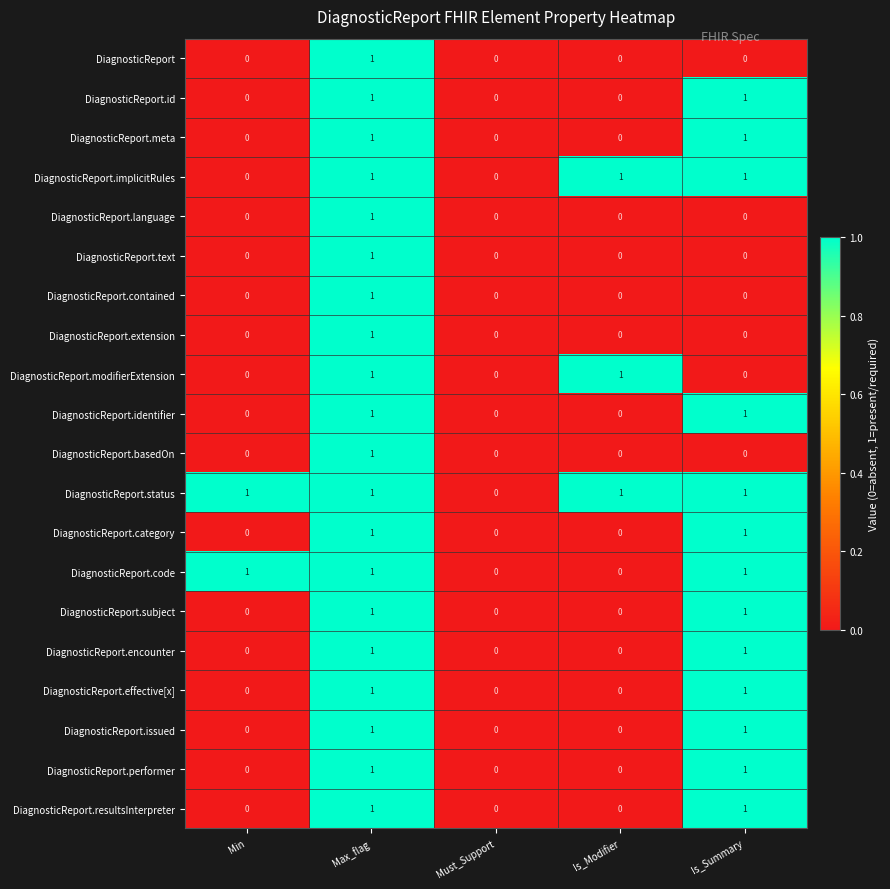

How many distinct data groups are displayed?

20